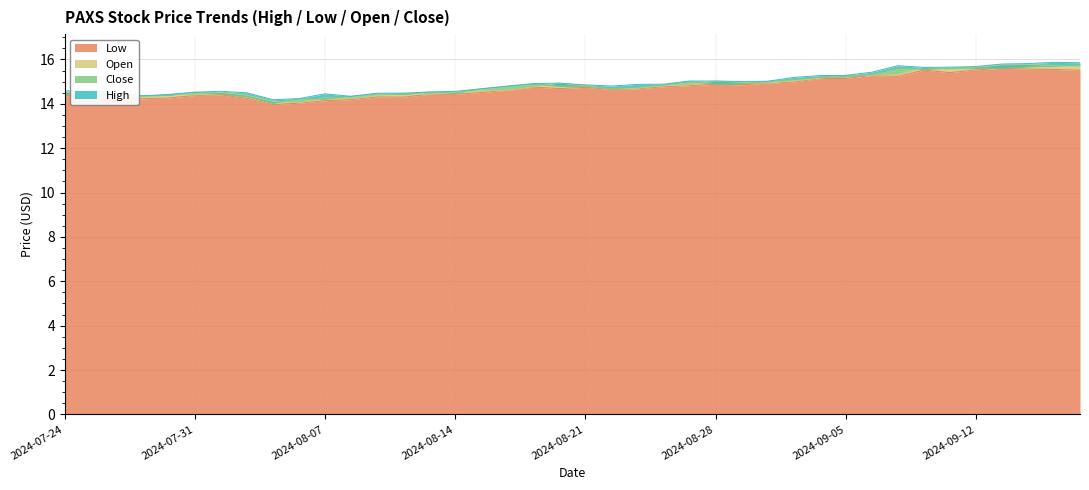

At which label is Open closest to 14?

2024-08-06